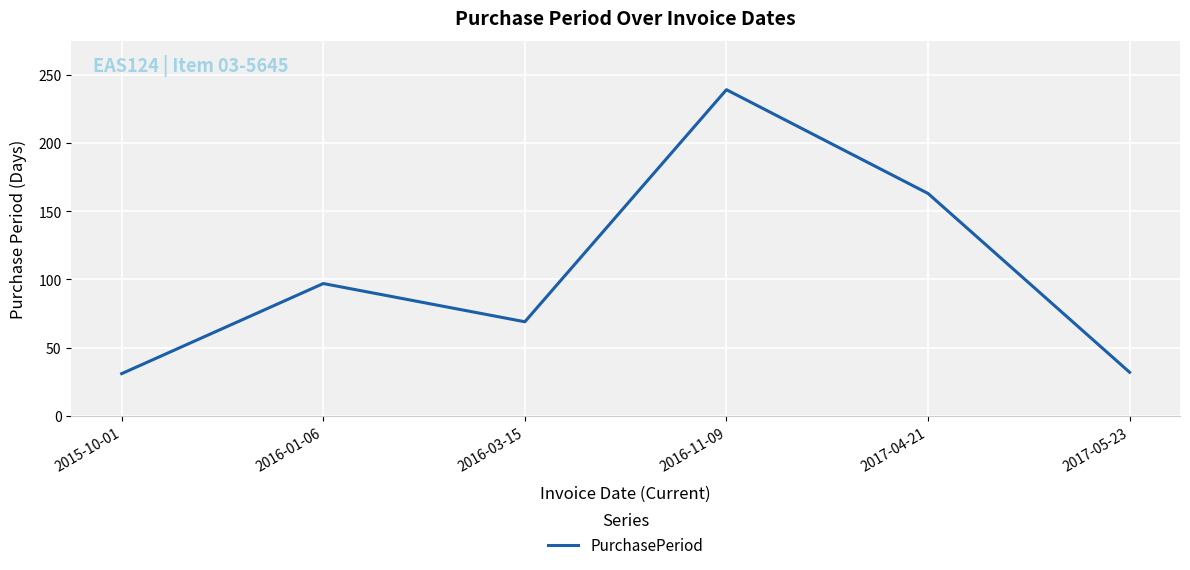

What is the difference between the maximum and second lowest values?

207